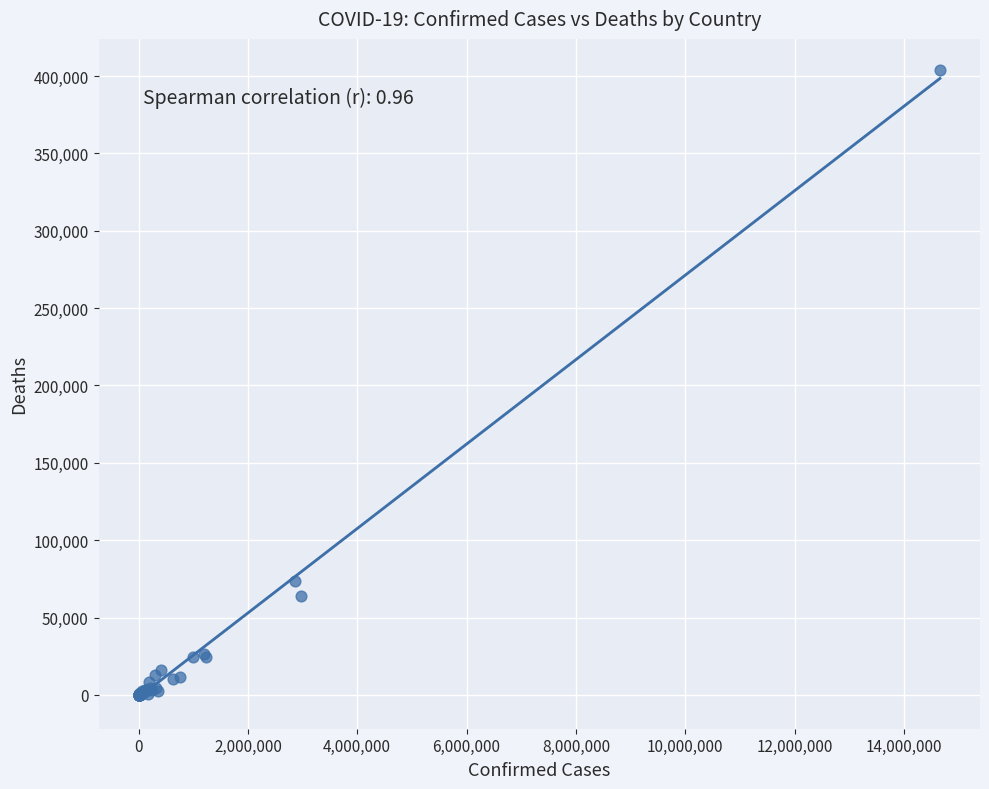

What Y value in the scatter plot is closest to 201891?

73720